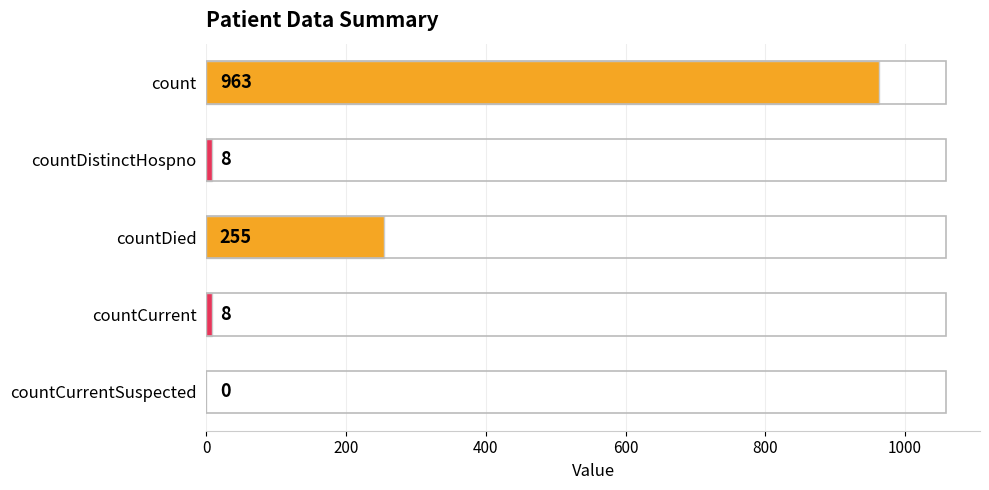

At which label is the value closest to 481?

countDied